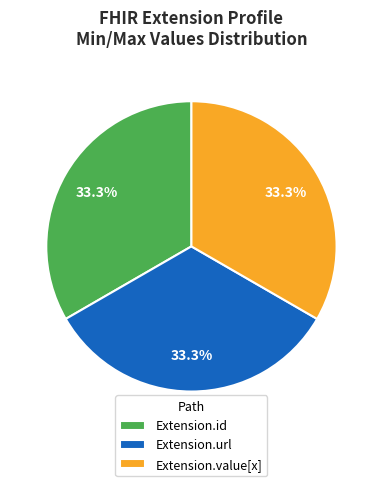

What is the ratio of the value at Extension.id to the value at Extension.url?

1.0